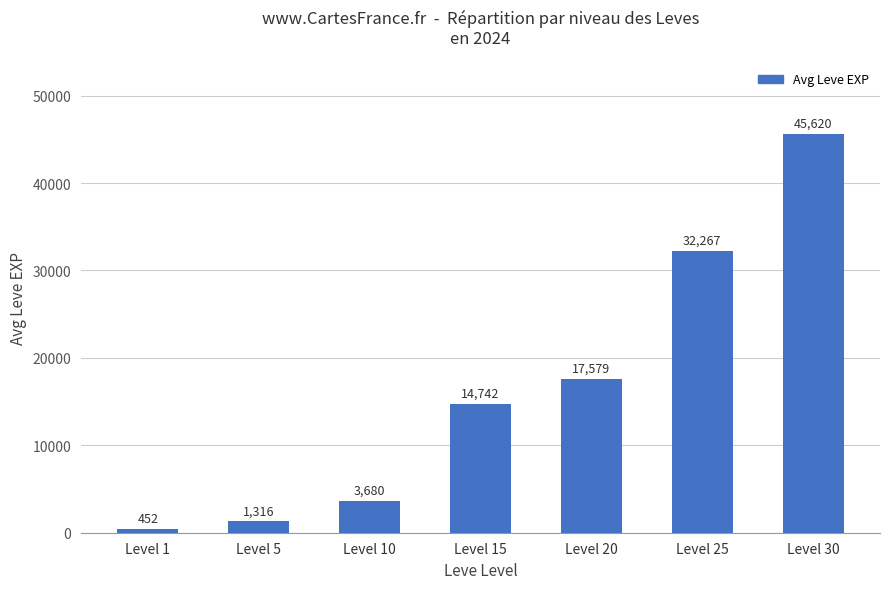

Are the bars grouped side by side (vs. stacked)?

No